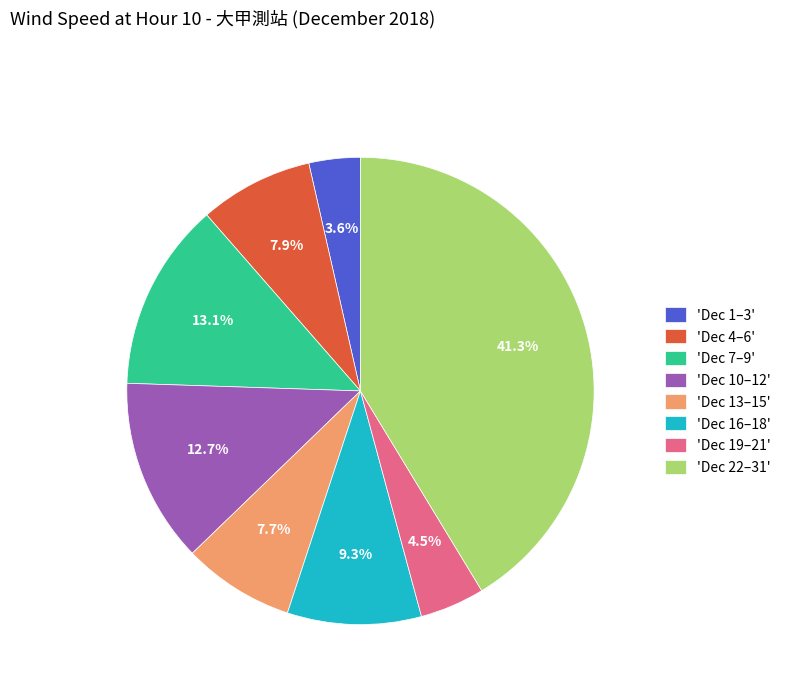

How many segments does this pie chart have?

8